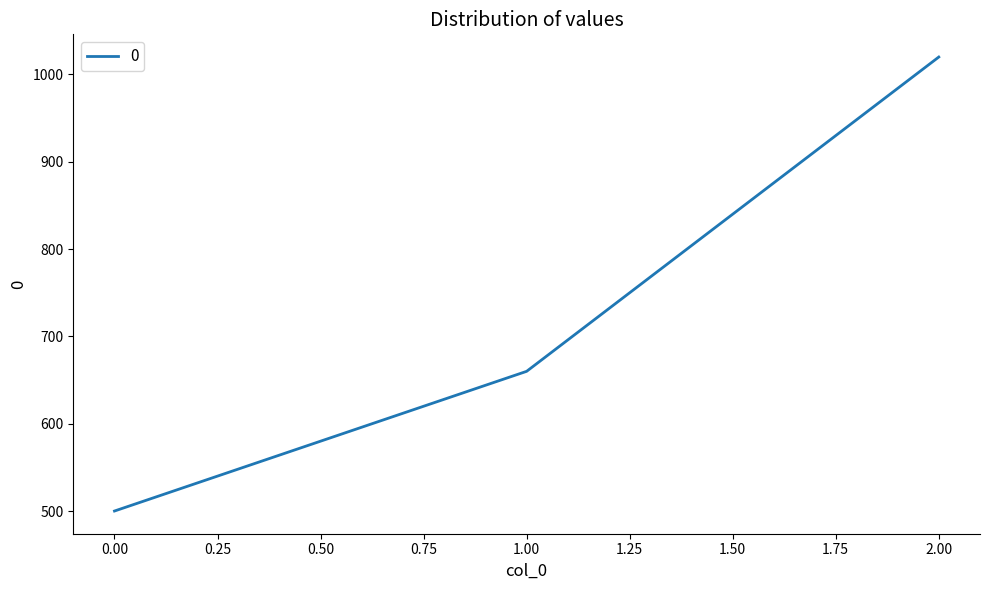

The value at 0.00 is 803. True or false?

False